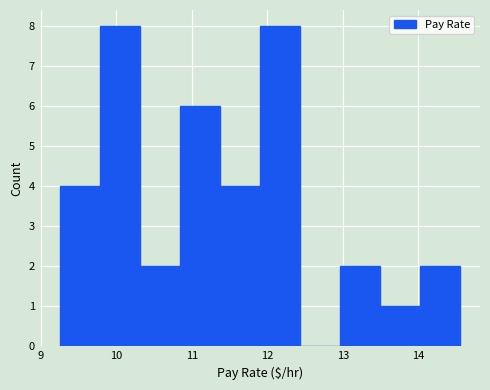

Reading left to right, list every bar in this chart as the range it spans on the x-axis followed by its height. Neither the bar edges nor the heights are printed on the chart, so give them approximately, as read against the axes.

9.25 to 9.78: 4
9.78 to 10.31: 8
10.31 to 10.84: 2
10.84 to 11.37: 6
11.37 to 11.90: 4
11.90 to 12.43: 8
12.43 to 12.96: 0
12.96 to 13.49: 2
13.49 to 14.02: 1
14.02 to 14.55: 2